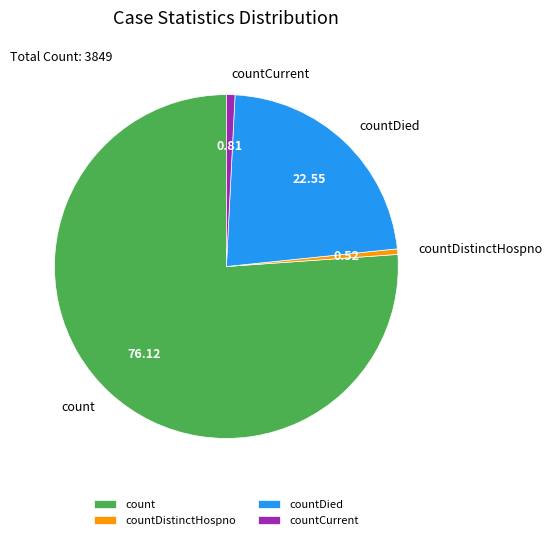

Combined, do countCurrent and count account for over 50%?

Yes